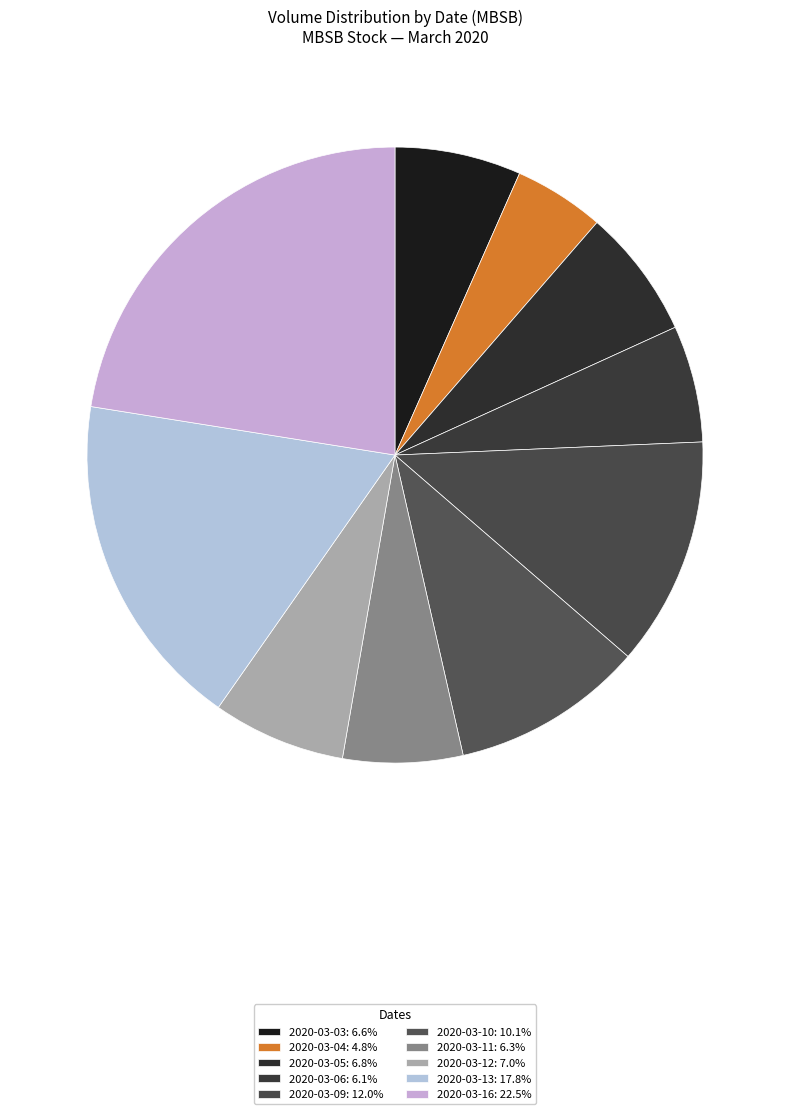

To the nearest percent, what is the difference between the largest and smallest slice percentages?

18%